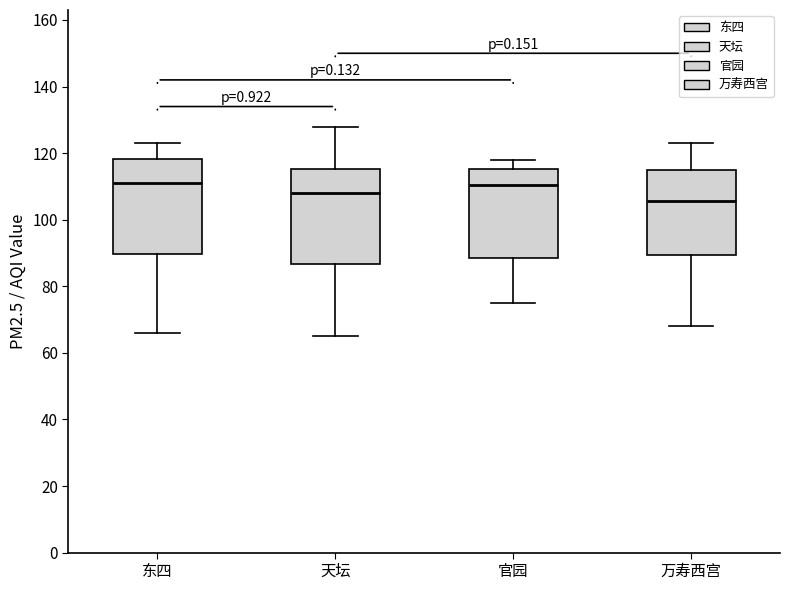

Reading left to right, transcribe this box plot: for each box, give where its median line is, the range the box spans, and where its two whiskers end, as read against the y-axis. The values are not printed on the chart, so give them approximately, as read against the axis.

东四: median 112, box 90 to 118, whiskers 66 to 124
天坛: median 108, box 86 to 116, whiskers 66 to 128
官园: median 110, box 88 to 116, whiskers 76 to 118
万寿西宫: median 106, box 90 to 116, whiskers 68 to 124